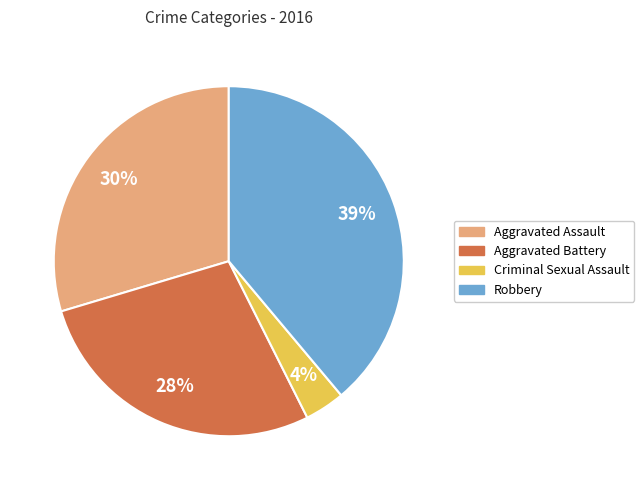

Count the number of slices in the pie.

4